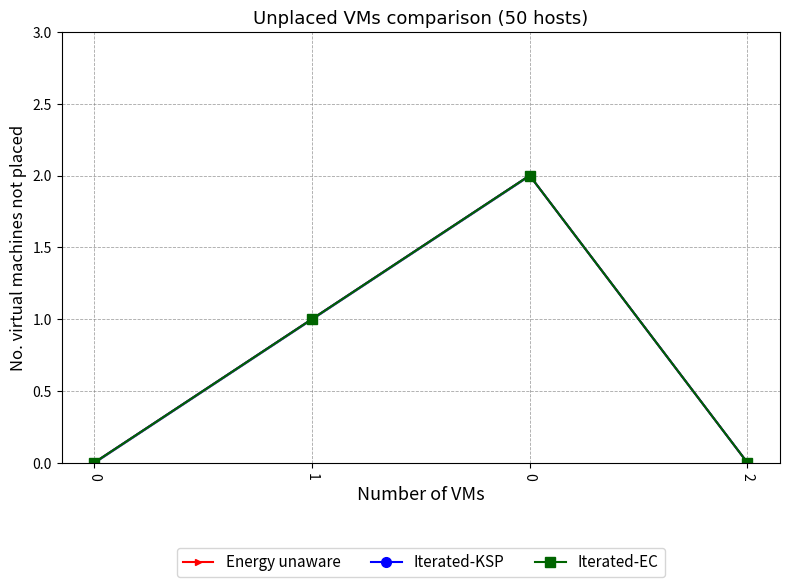

At which label is Energy unaware closest to 1?

1